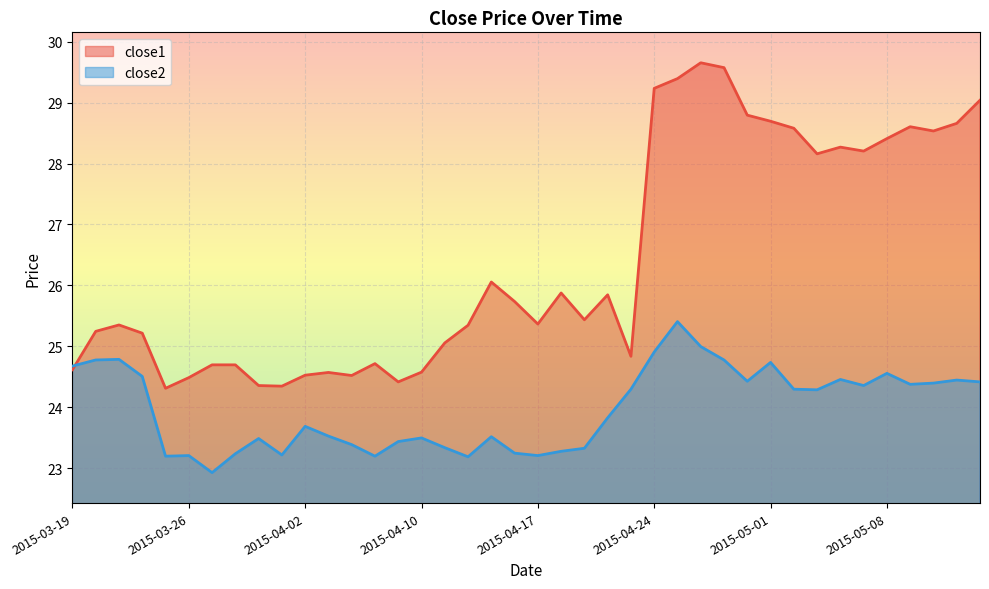

Where is close2 nearest to the value 24?

2015-04-22